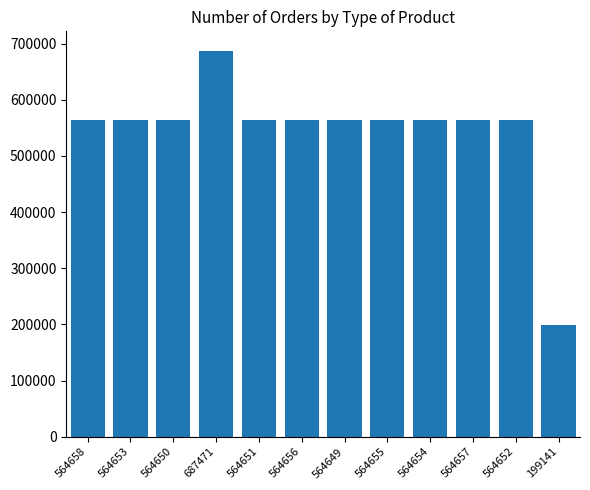

What is the average value?

544429